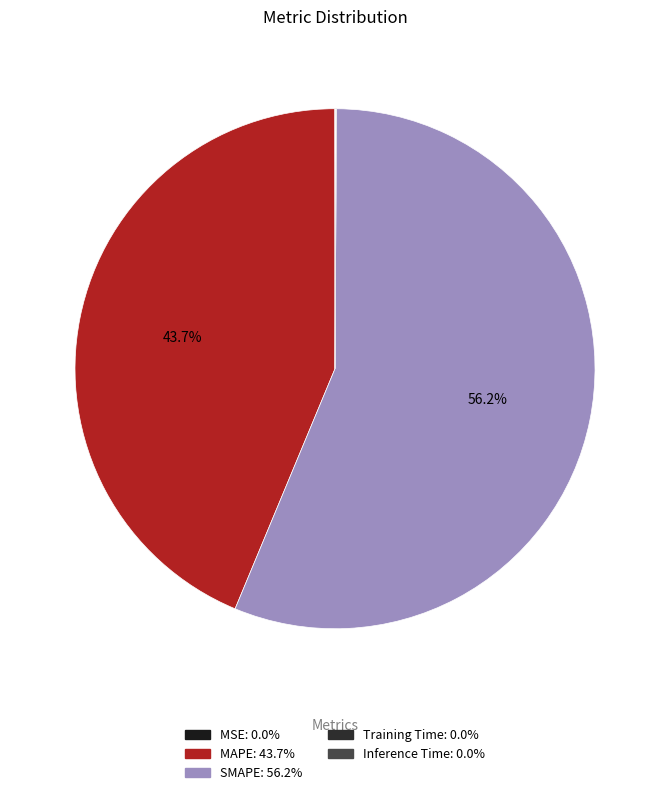

How many segments does this pie chart have?

5